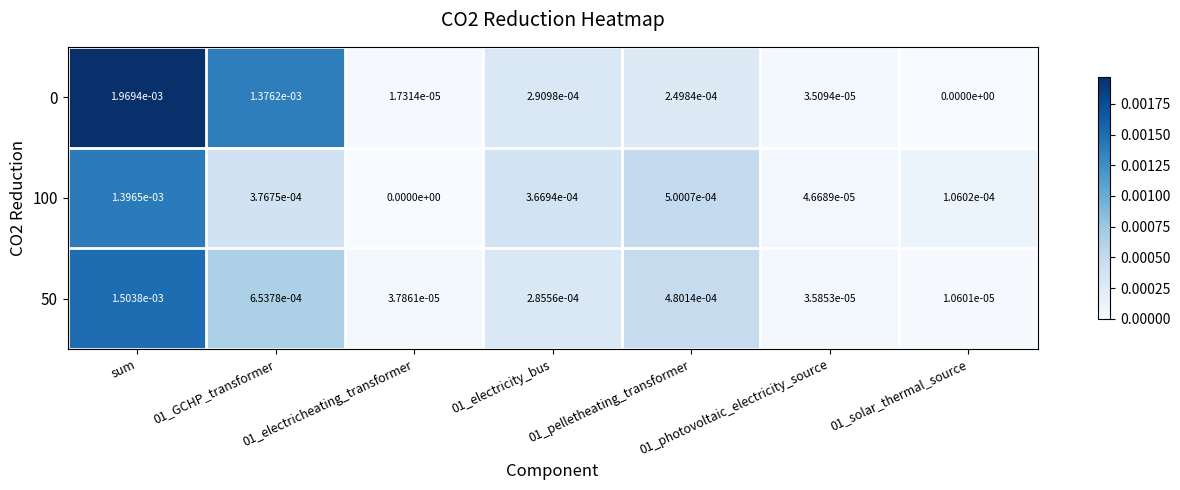

Is it true that 100 equals 0.0 at 01_pelletheating_transformer?

True